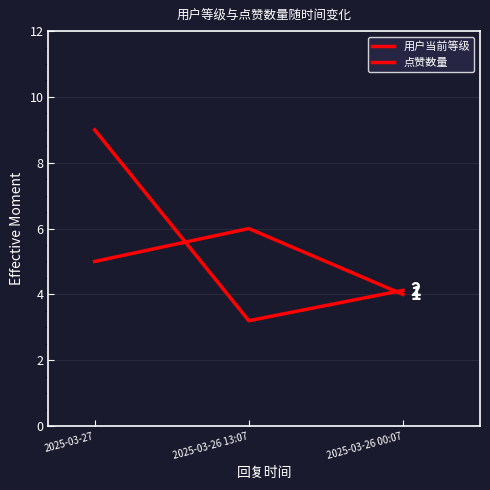

What is the difference between the second highest and minimum values in the 用户当前等级 series?

1.0